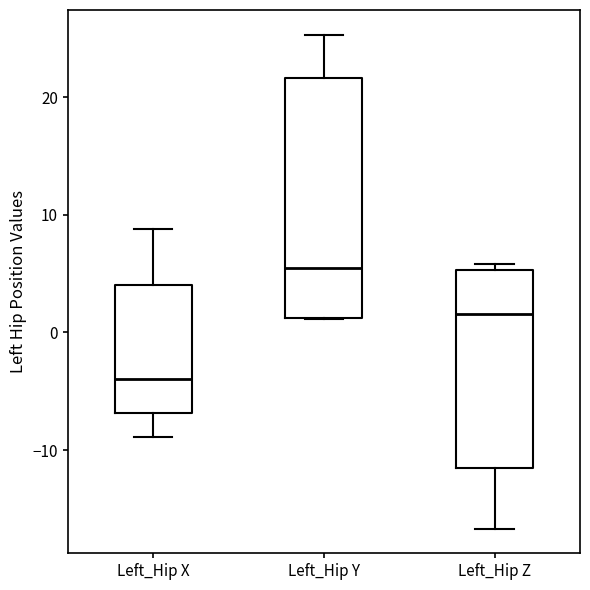

Which box's median line is the highest?

Left_Hip Y